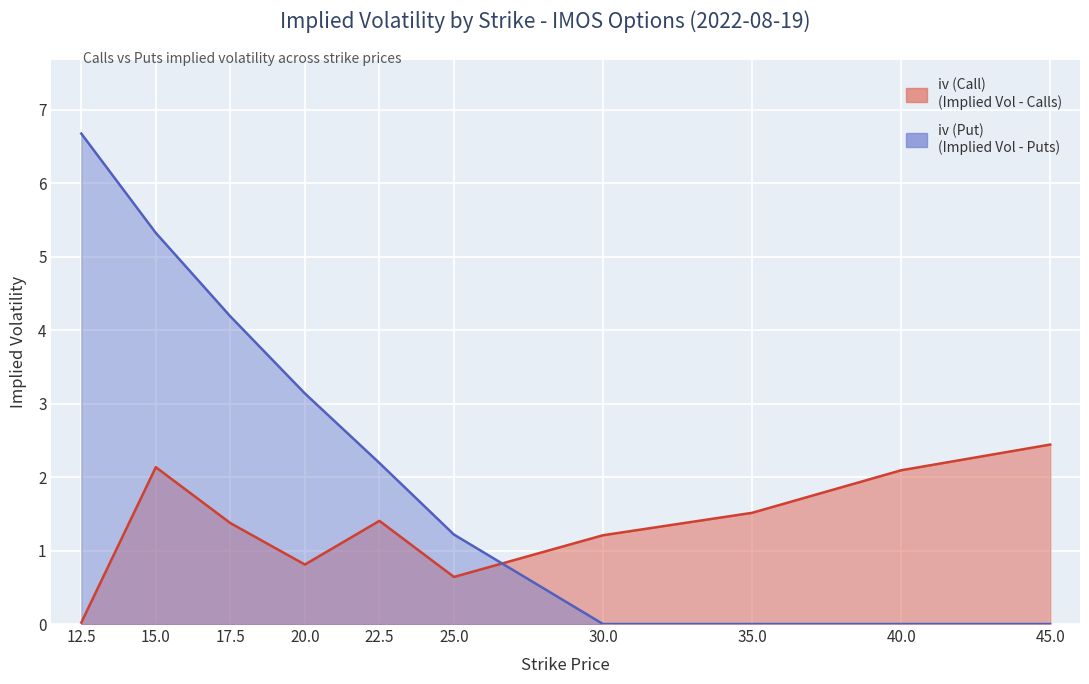

At which label does iv (Put) first exceed 2?

12.5